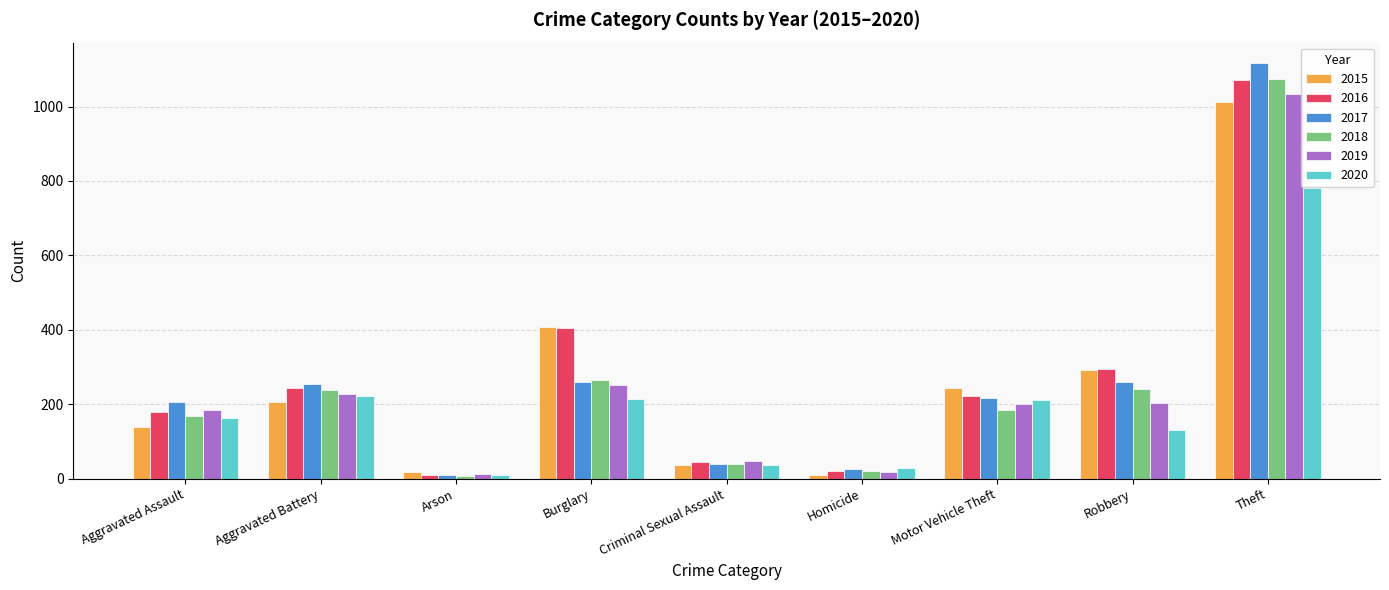

What is the sum of the 2018 values at Theft and Arson?

1080